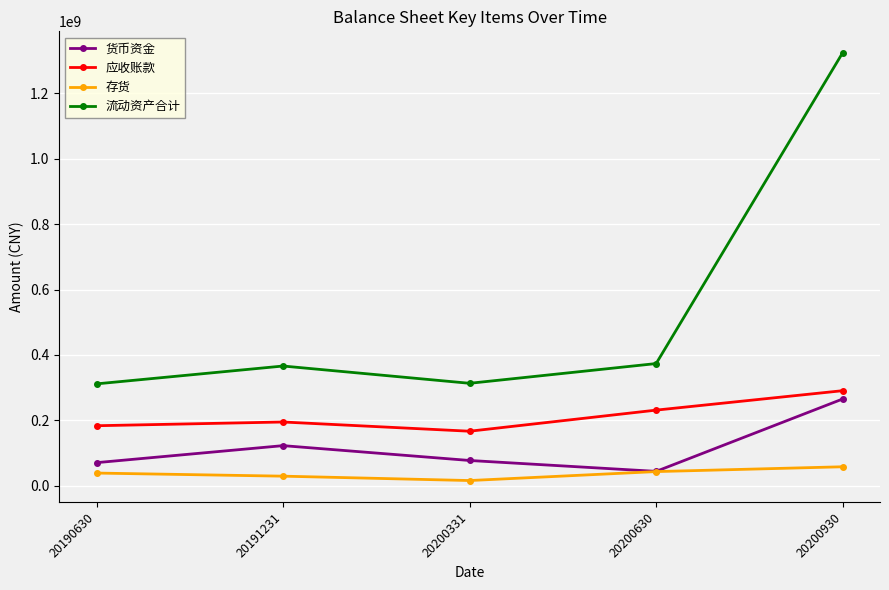

True or false: 流动资产合计 has a value of 459271367.5 at 20200930.

False